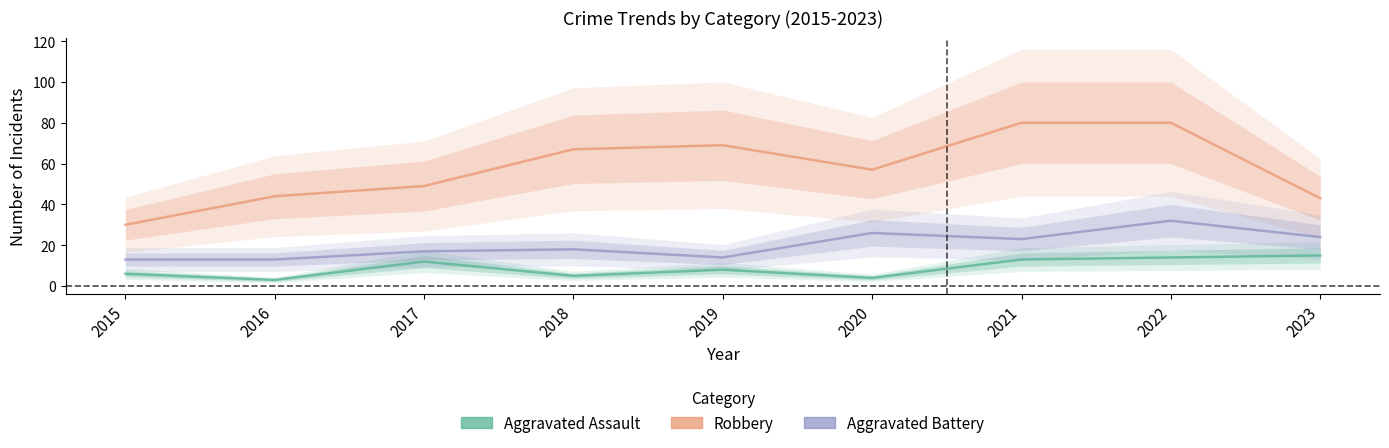

What is the sum of all Aggravated Battery values?

180